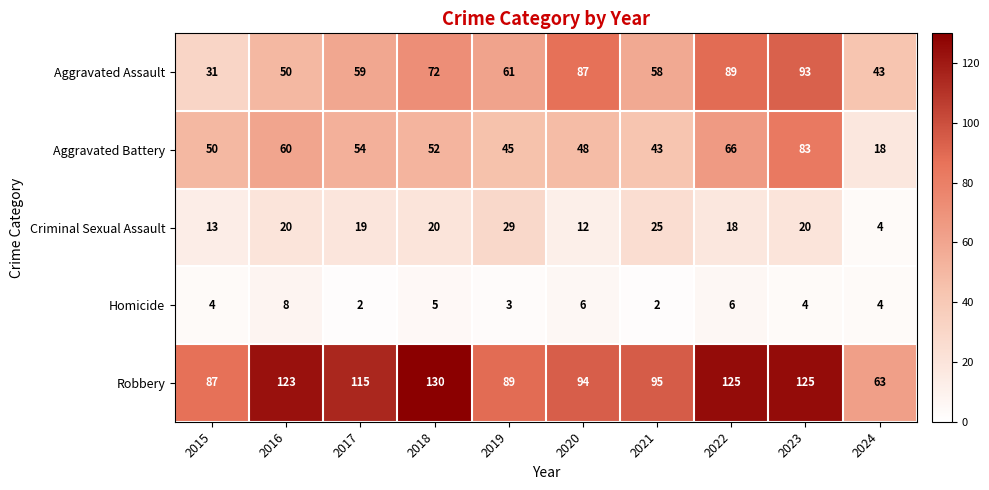

What is the difference between the Homicide values at 2020 and 2019?

3